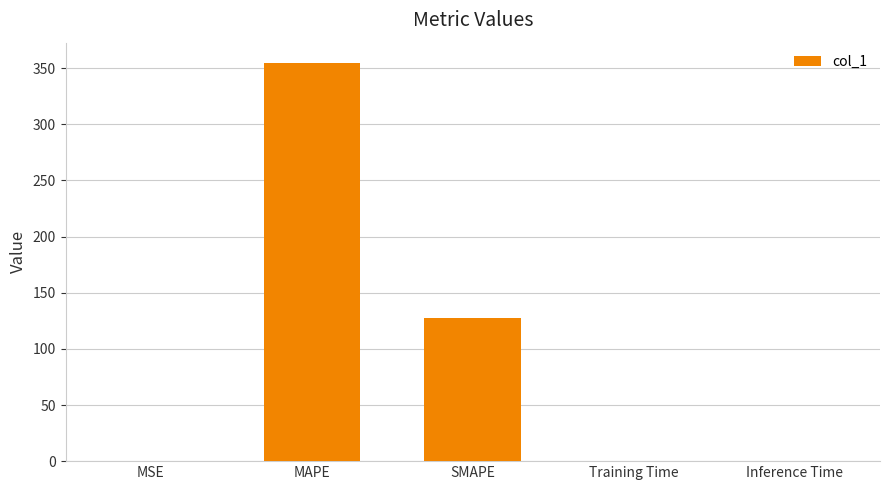

Read the value at SMAPE.

127.9